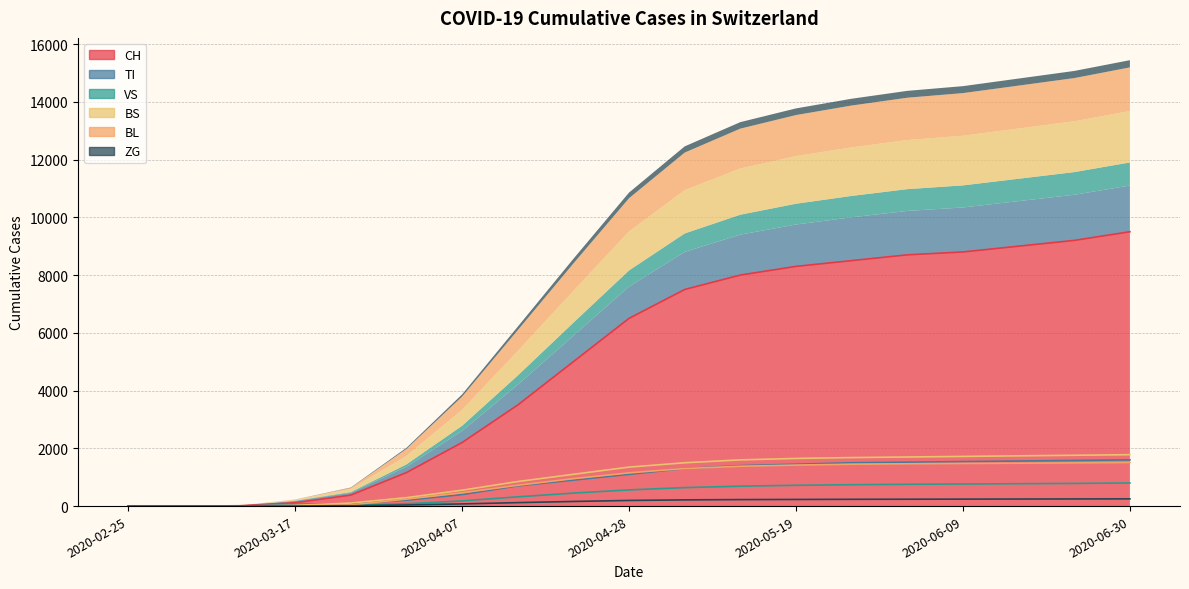

At which label does CH reach its minimum?

2020-02-25